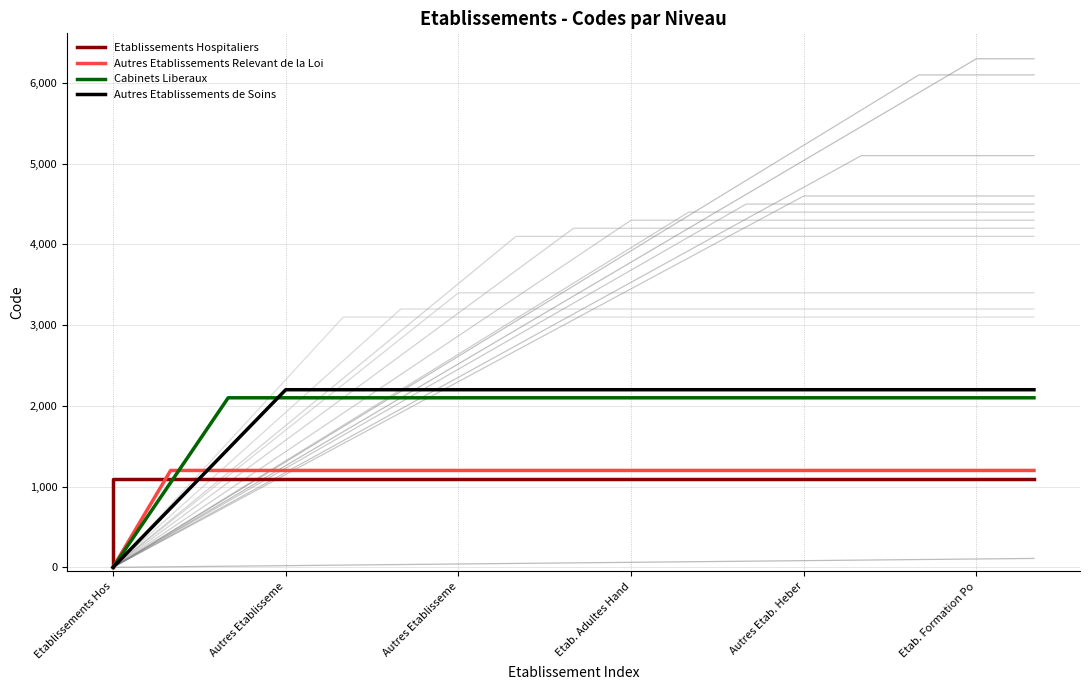

How many values in Autres Etablissements Relevant de la Loi are above zero?

2